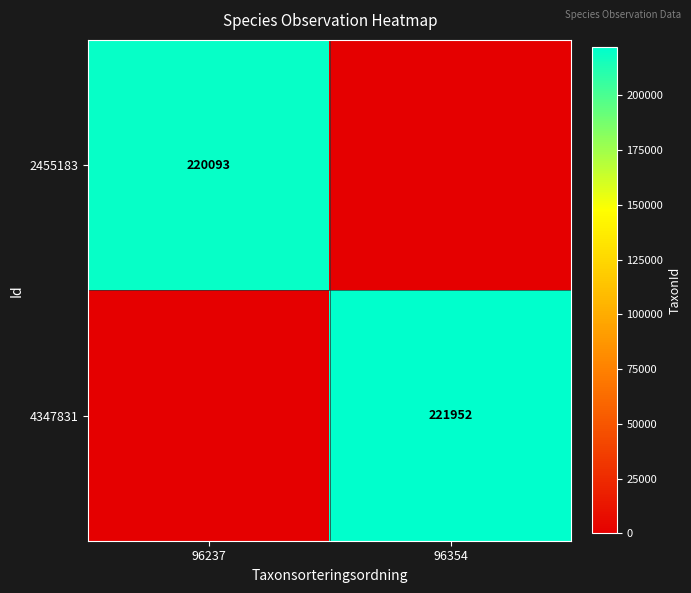

The value of 2455183 at 96237 is 293690. True or false?

False